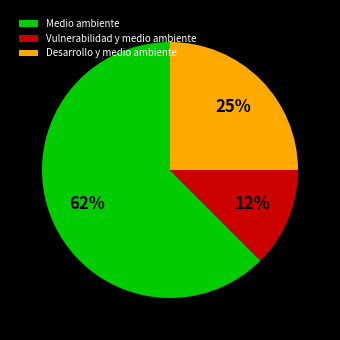

How many slices are in this pie chart?

3